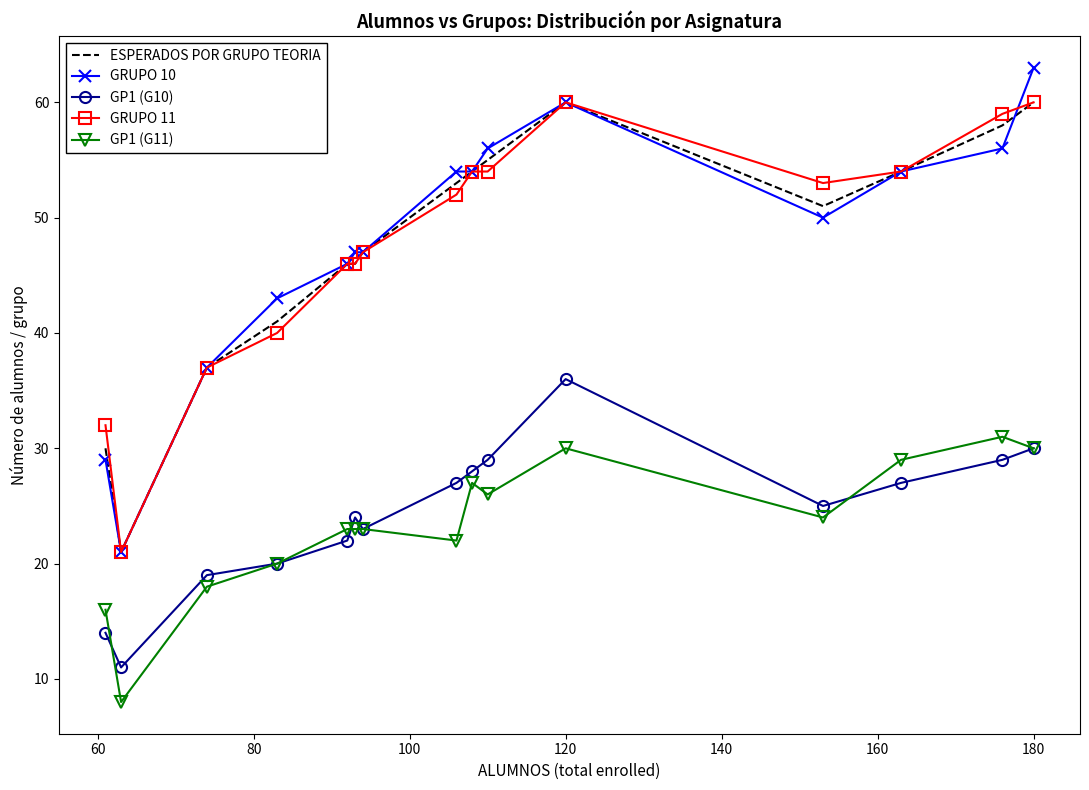

What is the minimum value shown in the chart?

8